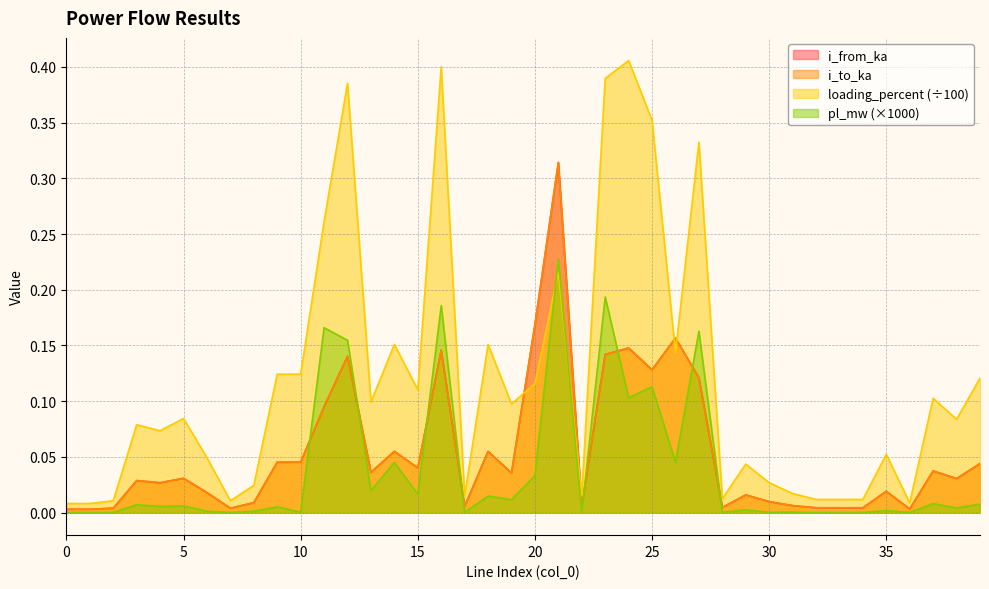

Where is i_from_ka nearest to the value 0?

1